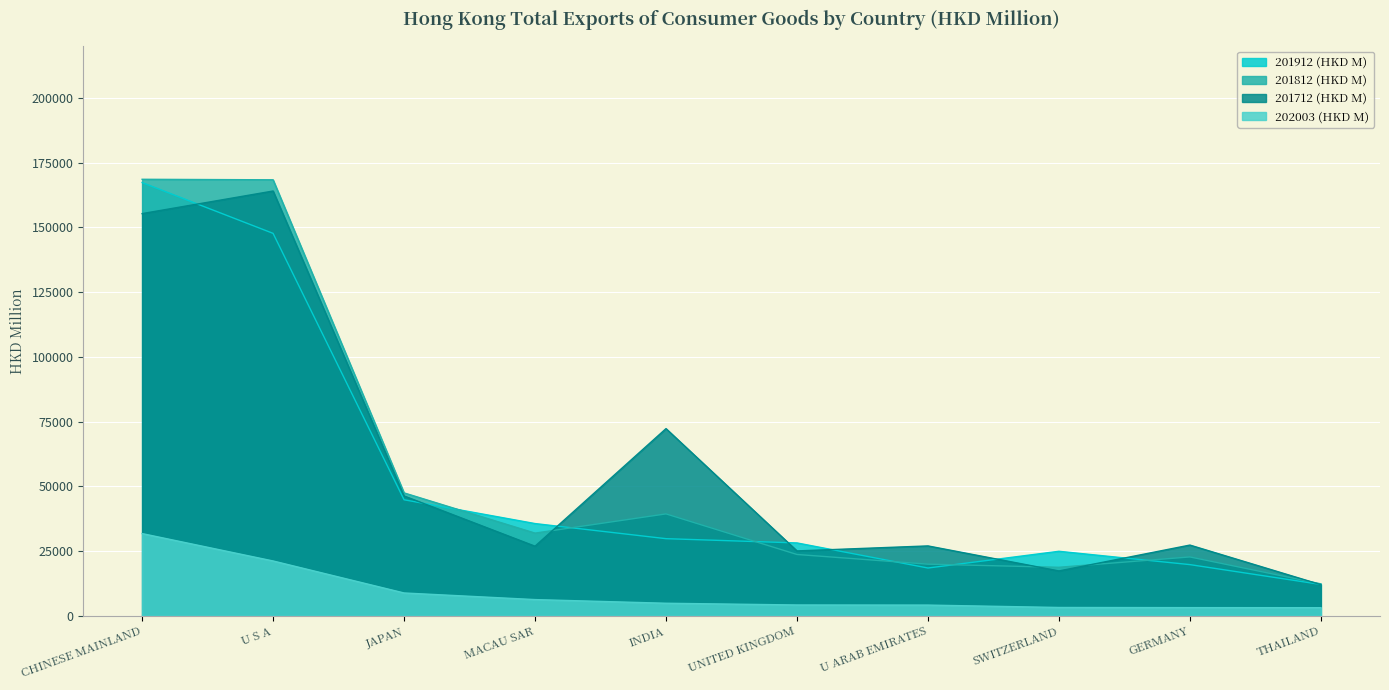

What is the smallest value displayed?

3096.2